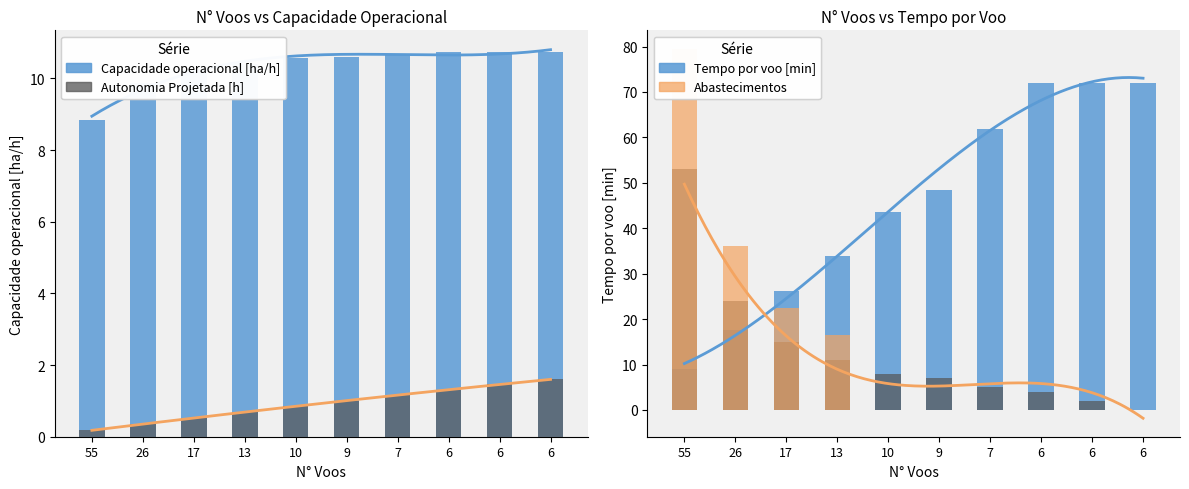

What is the approximate value of Autonomia Projetada [h] at 55?

0.2